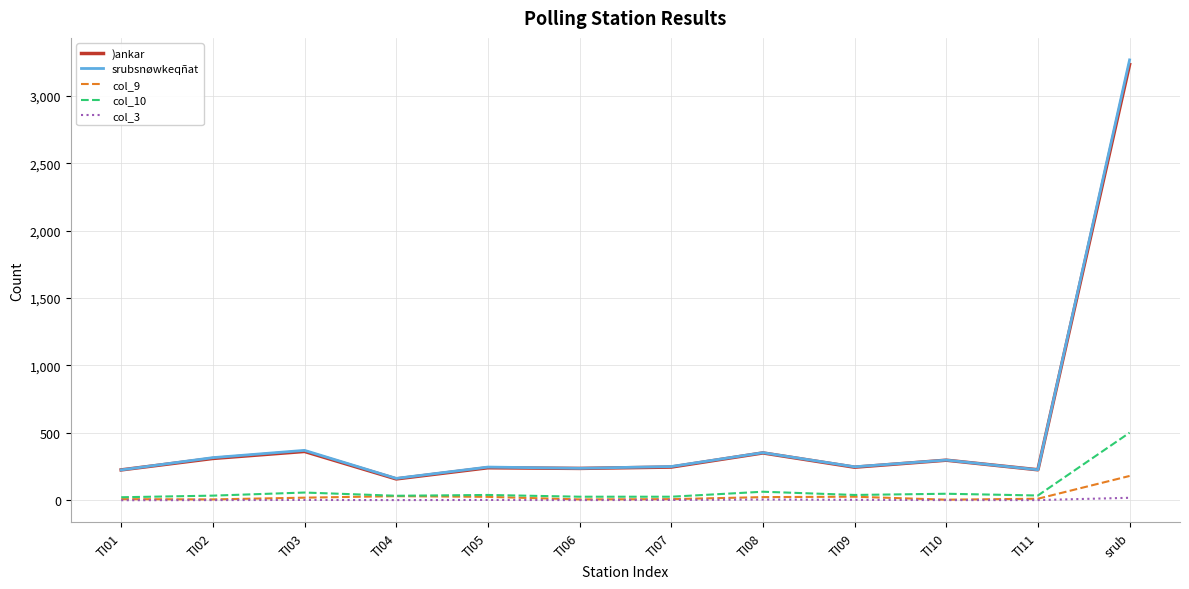

True or false: )ankar and col_9 cross at least once.

False